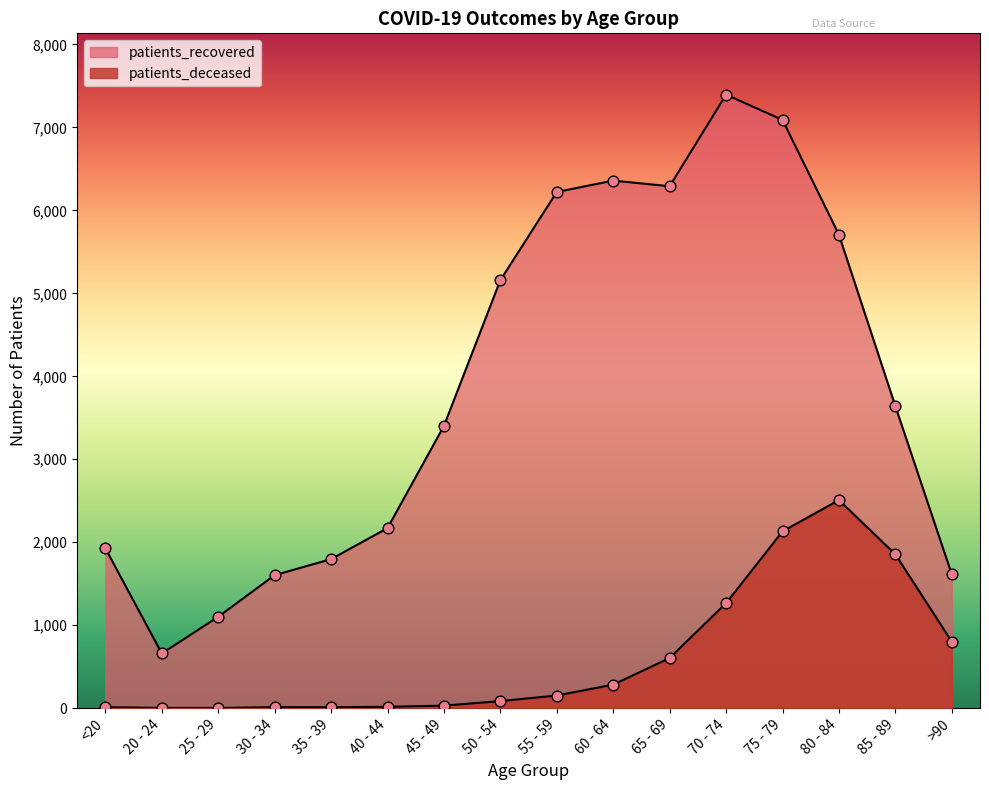

Is the value of patients_recovered at 65 - 69 greater than the value of patients_deceased at 45 - 49?

Yes